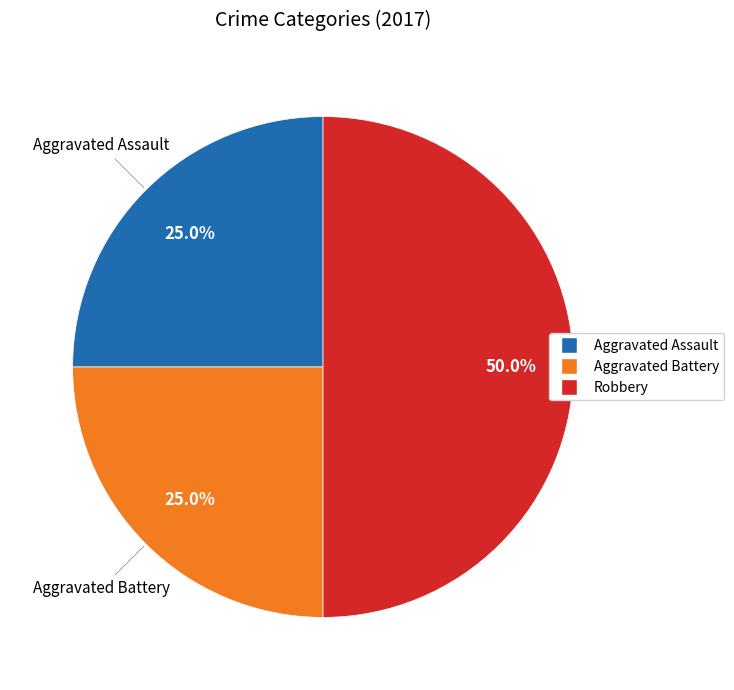

To the nearest percent, what is the average slice percentage?

33%